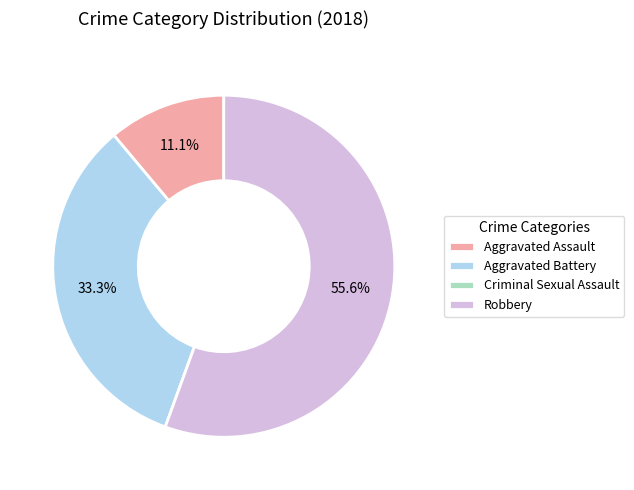

Combined, what portion of the pie is Aggravated Assault and Aggravated Battery?

44.4%